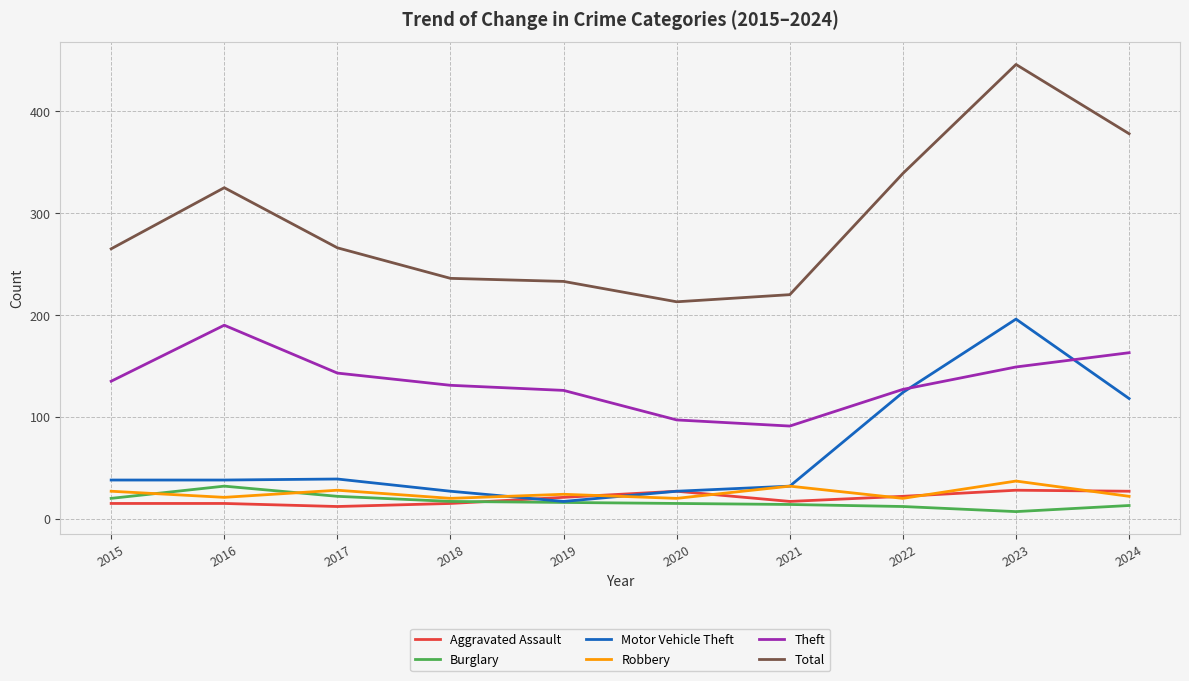

True or false: Aggravated Assault and Theft cross at least once.

False